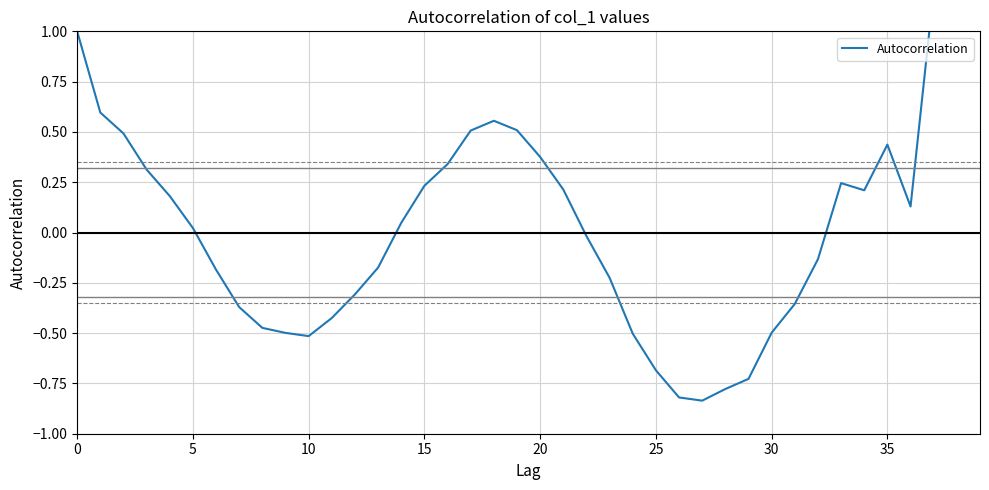

At which category does the chart reach its peak across all series?

39